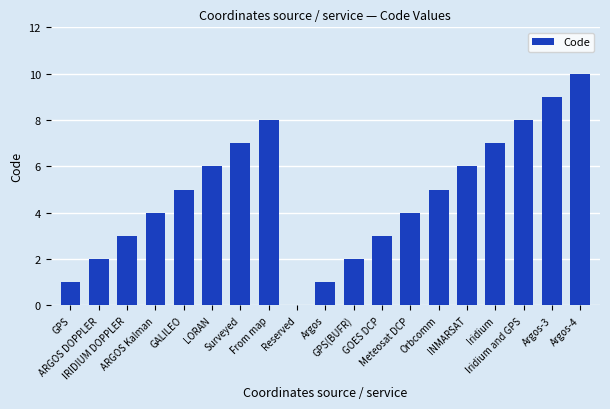

What is the sum of all values?

91